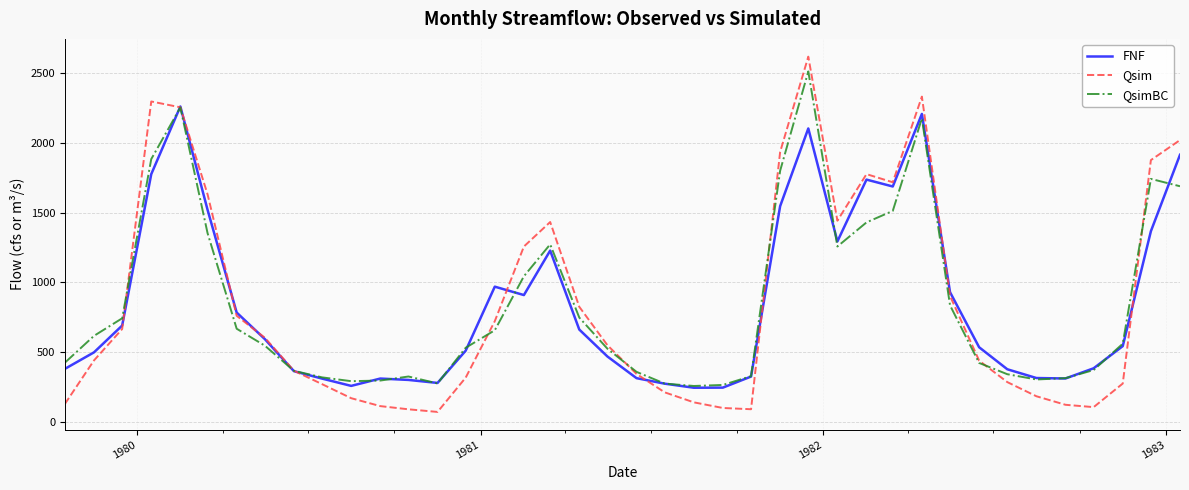

What is the minimum value for FNF?

243.4